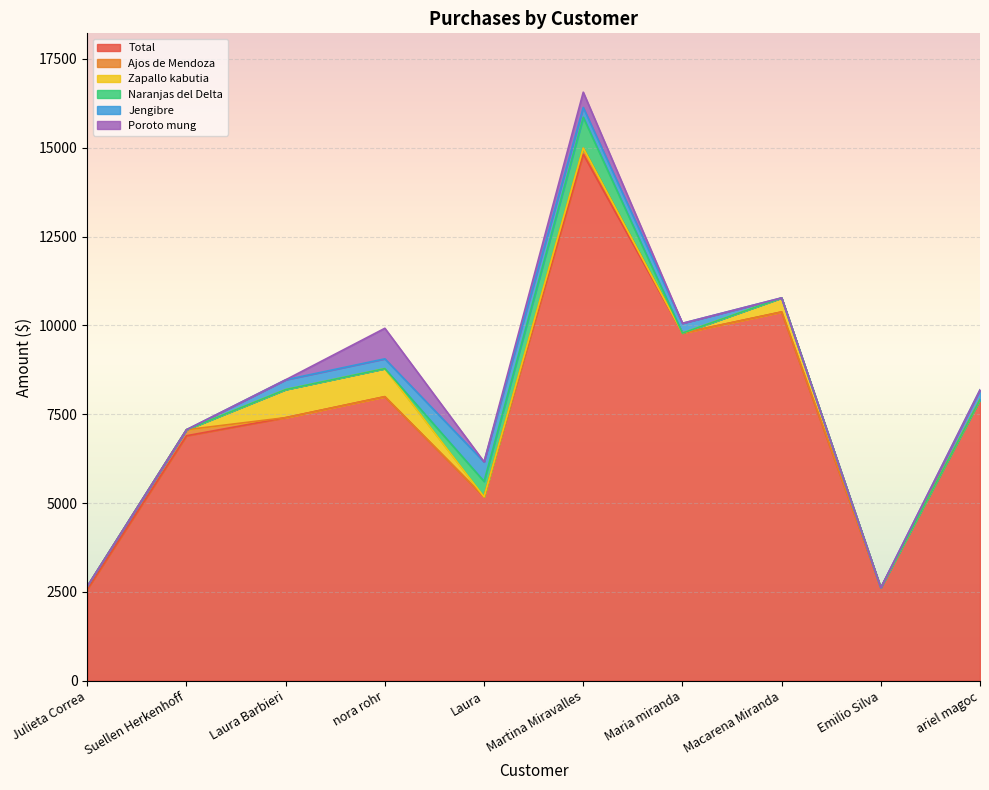

Rank the series at Maria miranda from lowest to highest value.

Ajos de Mendoza, Zapallo kabutia, Naranjas del Delta, Poroto mung, Jengibre, Total